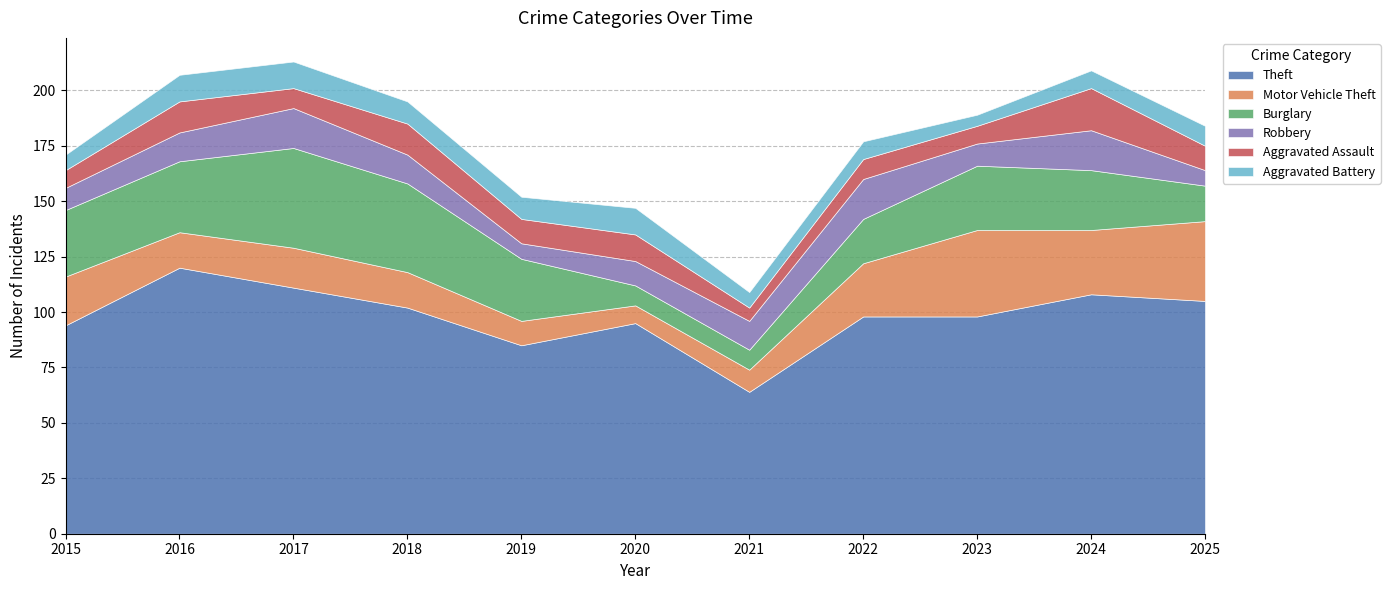

List the labels in order of Theft value, largest first.

2016, 2017, 2024, 2025, 2018, 2022, 2023, 2020, 2015, 2019, 2021